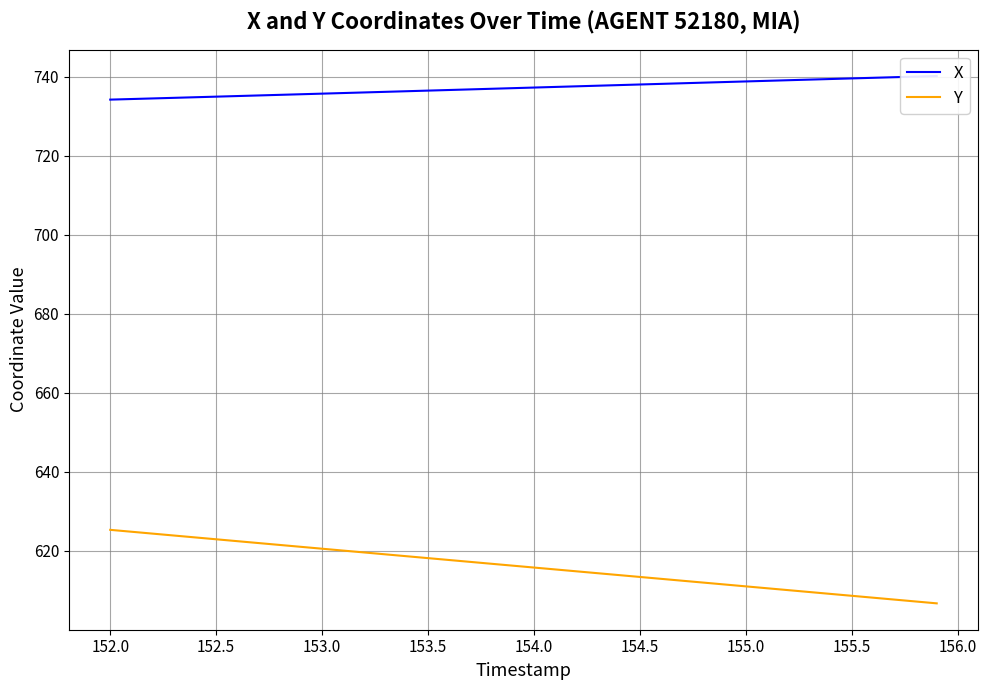

Is it true that Y equals 404.2 at 153.0?

False